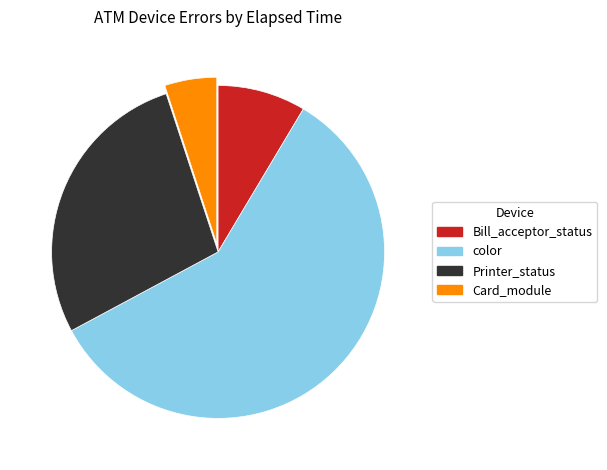

What is the largest slice in the pie chart?

color